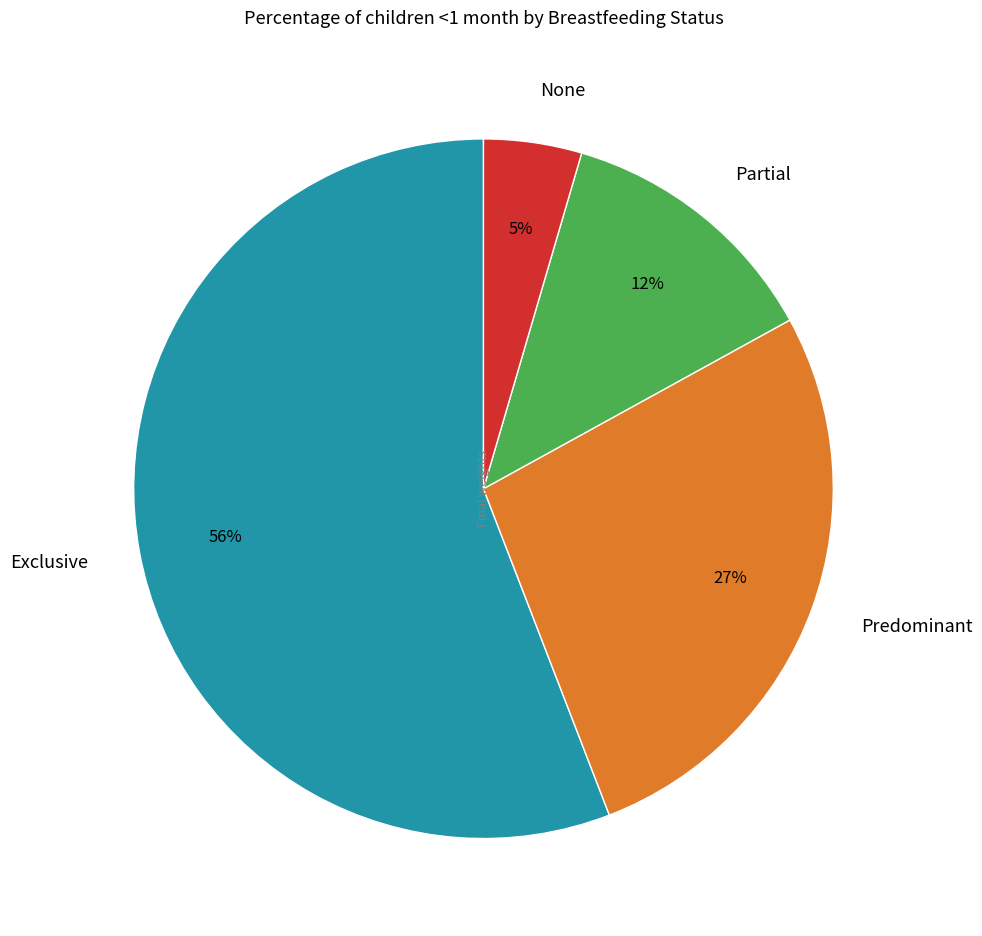

Which has a higher value, Partial or Predominant?

Predominant